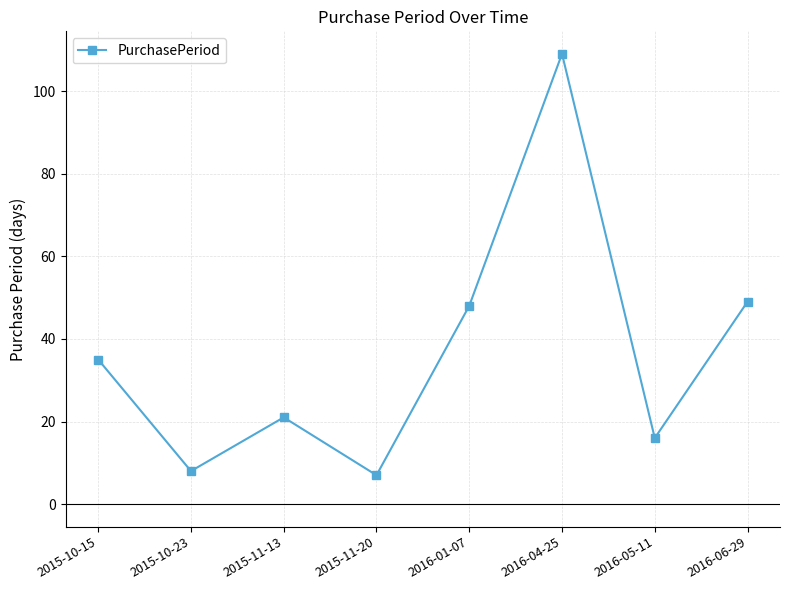

Rank the categories by value from highest to lowest.

2016-04-25, 2016-06-29, 2016-01-07, 2015-10-15, 2015-11-13, 2016-05-11, 2015-10-23, 2015-11-20